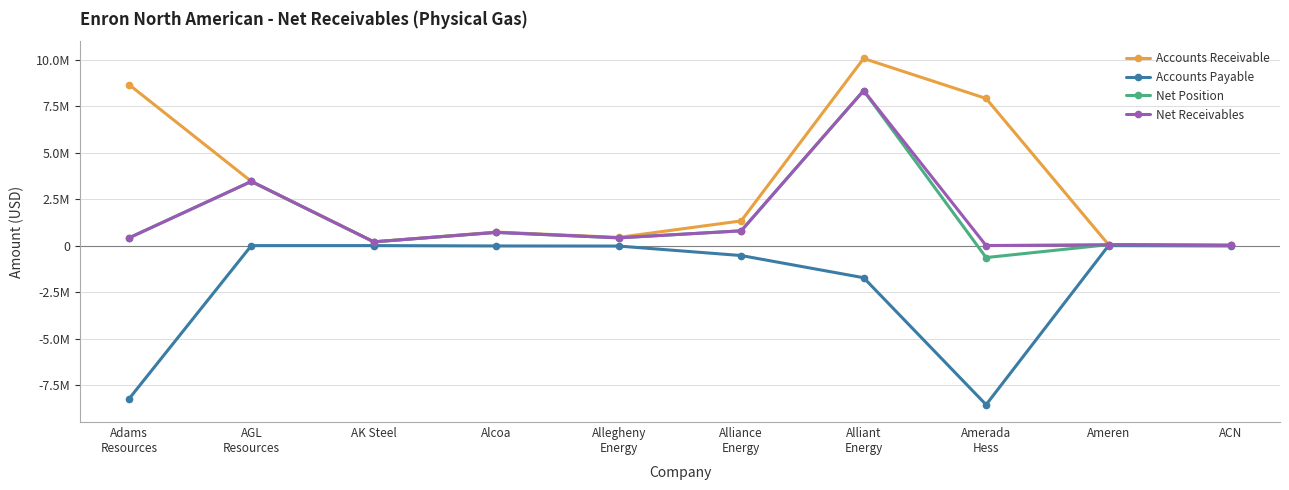

What are all the series names shown in the legend?

Accounts Receivable, Accounts Payable, Net Position, Net Receivables